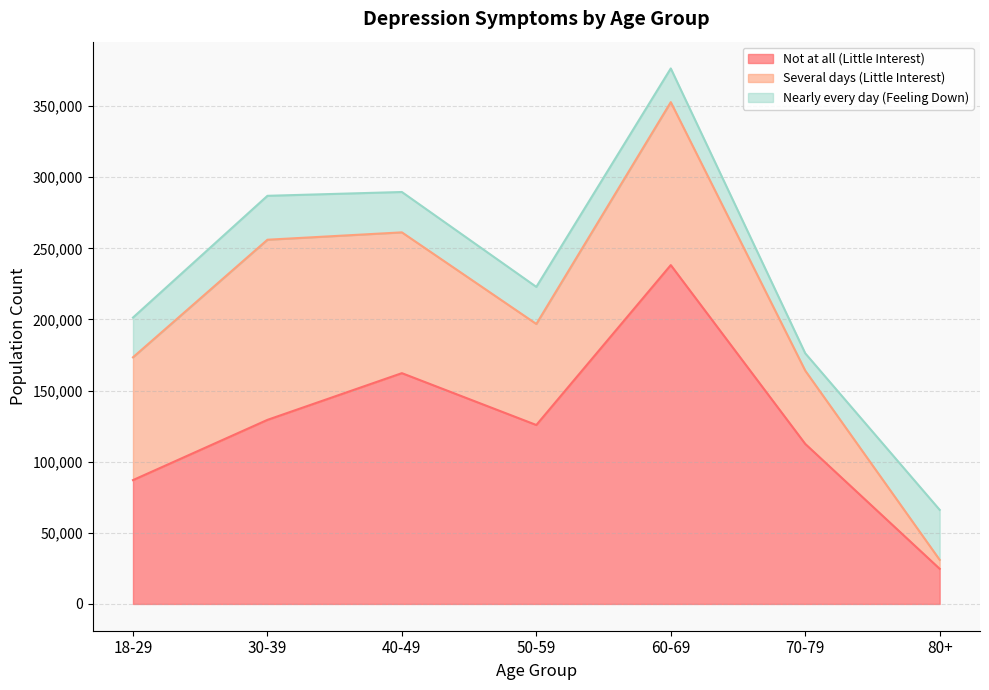

Does the chart have visible grid lines?

Yes